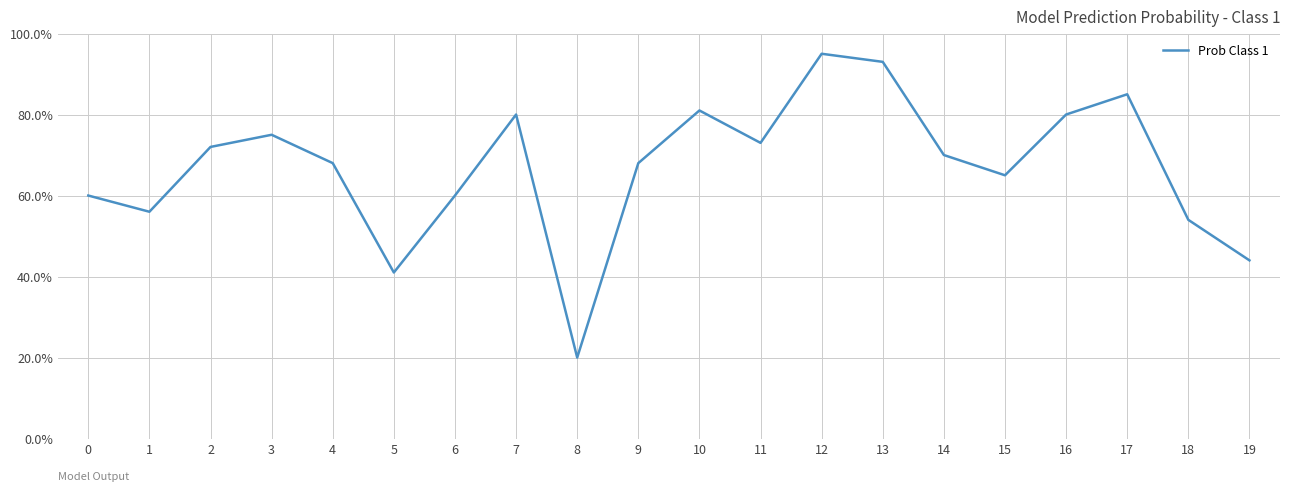

How many lines are shown in the chart?

1